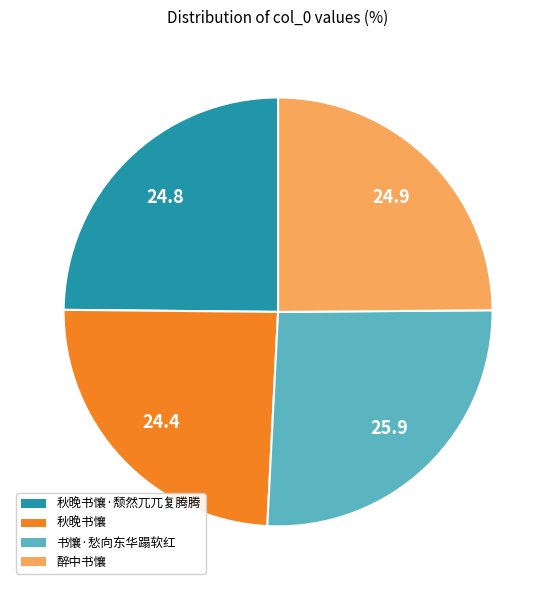

Is there any slice that represents more than half of the pie?

No